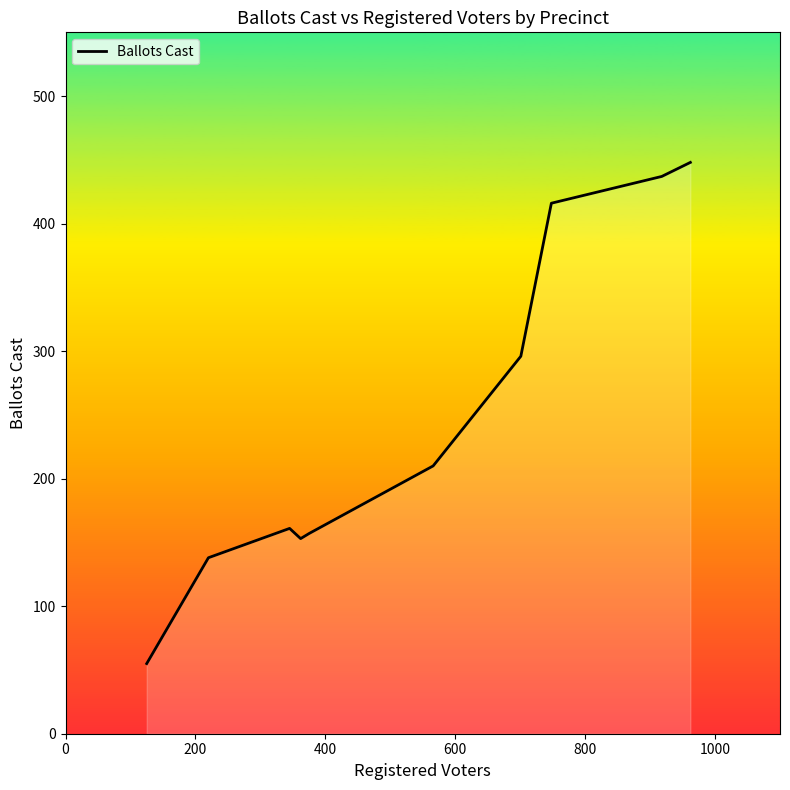

Count the number of categories in the chart.

10